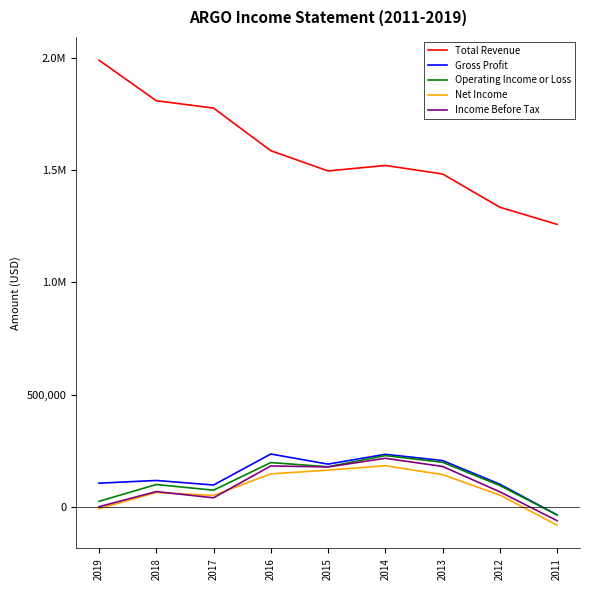

Does the chart display data point markers on the line(s)?

No